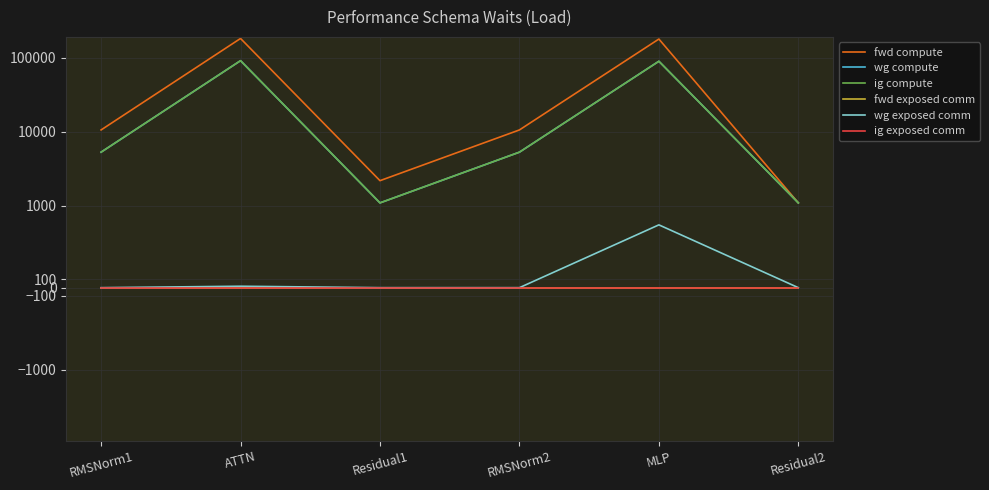

At which label does ig exposed comm reach its peak?

RMSNorm1